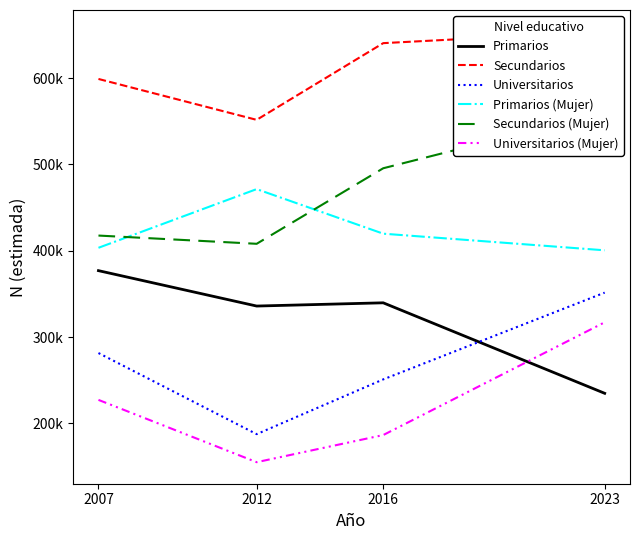

Where is Secundarios nearest to the value 602686?

2007